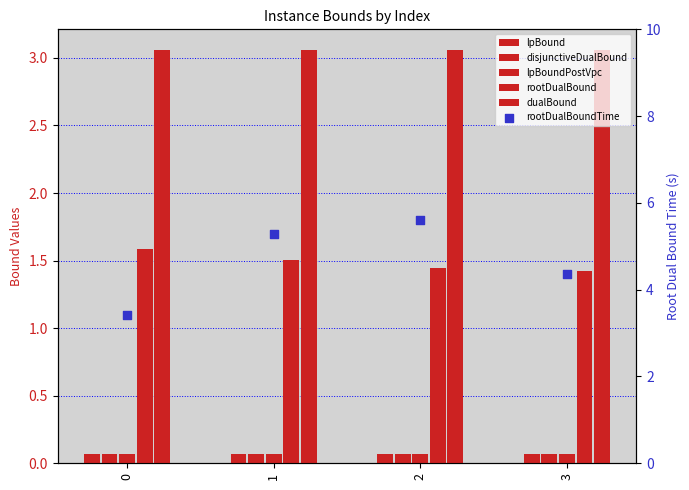

What are all the series names shown in the legend?

lpBound, disjunctiveDualBound, lpBoundPostVpc, rootDualBound, dualBound, rootDualBoundTime